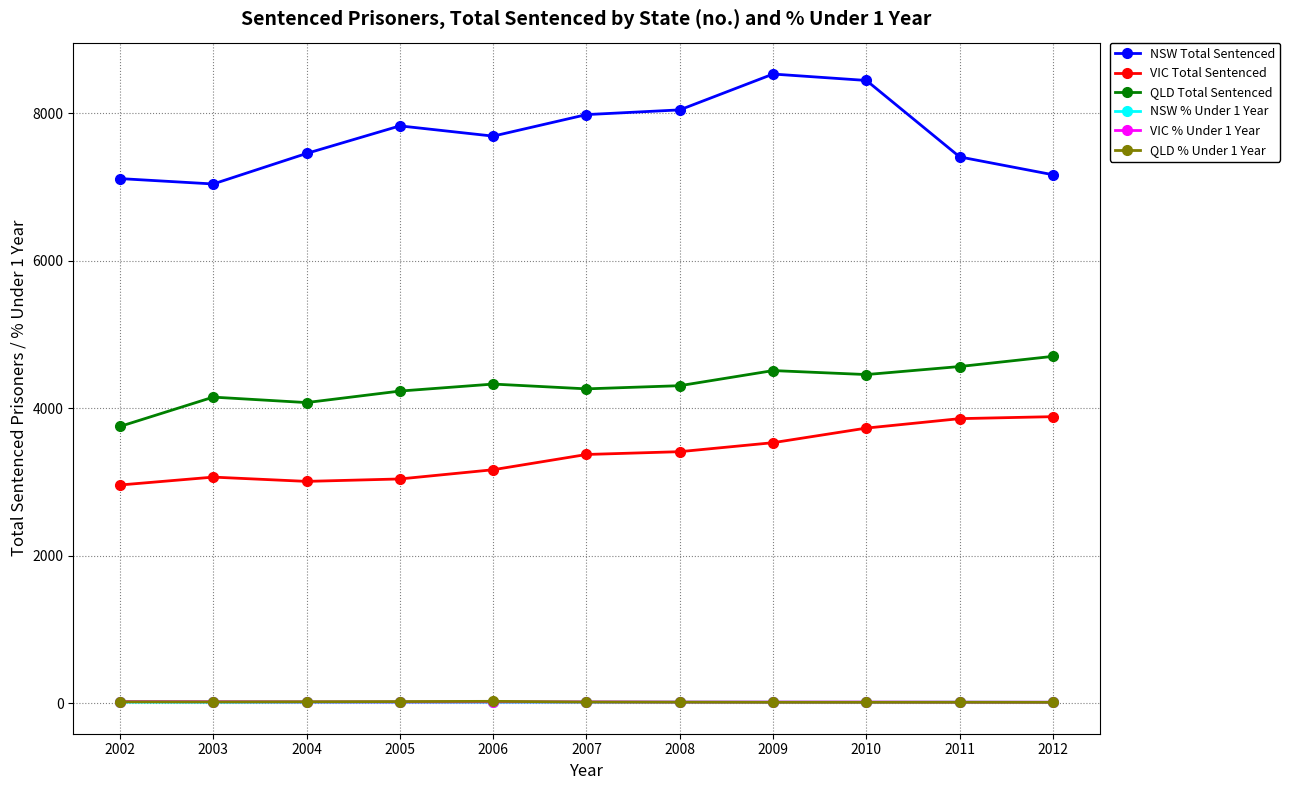

Which series has the largest range (max minus min)?

NSW Total Sentenced